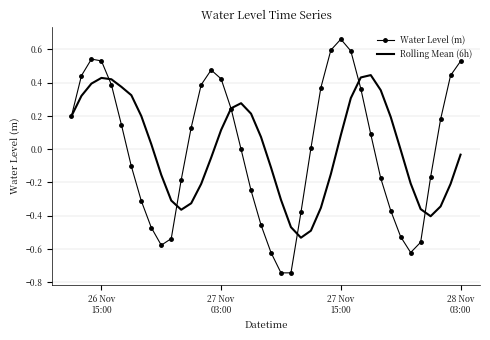

Which series has the widest spread of values?

Water Level (m)